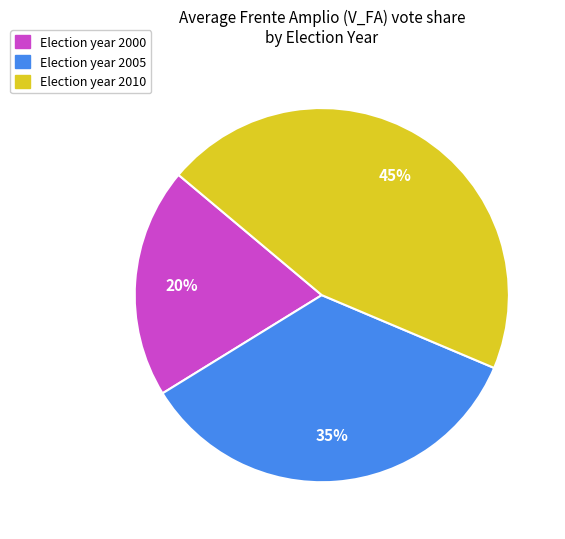

How many segments does this pie chart have?

3